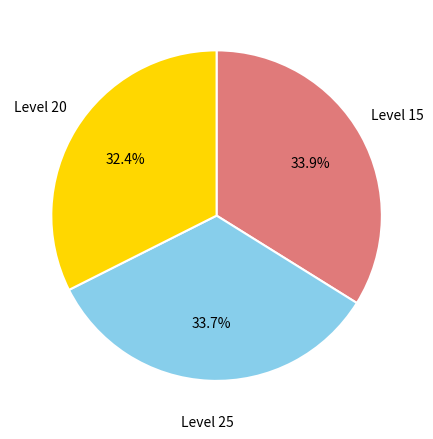

Does any single category account for the majority?

No